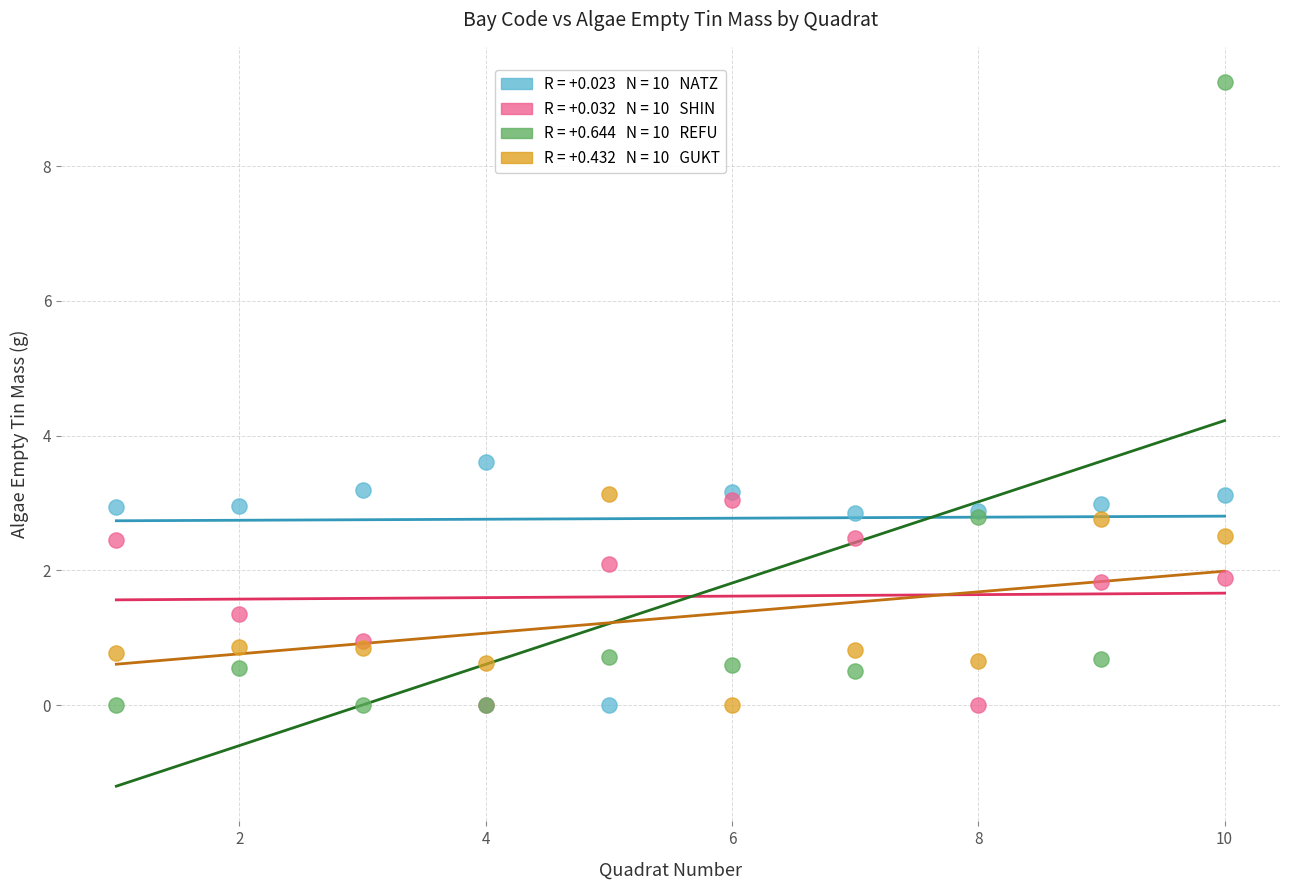

Across all series, what Y value is closest to 4?

3.6